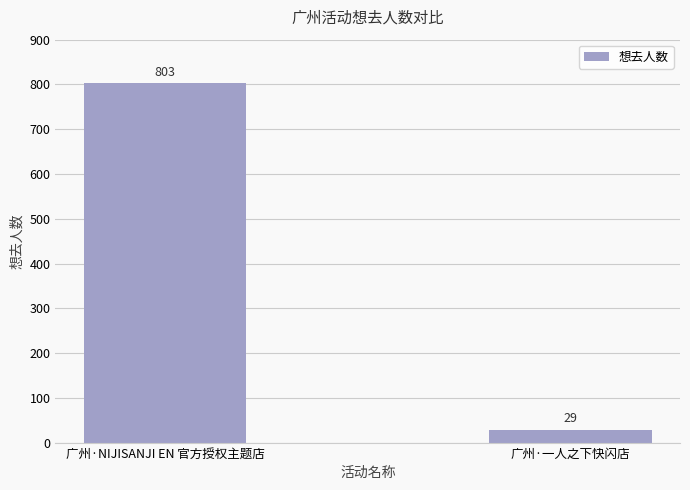

Rank the categories by value from lowest to highest.

广州·一人之下快闪店, 广州·NIJISANJI EN 官方授权主题店